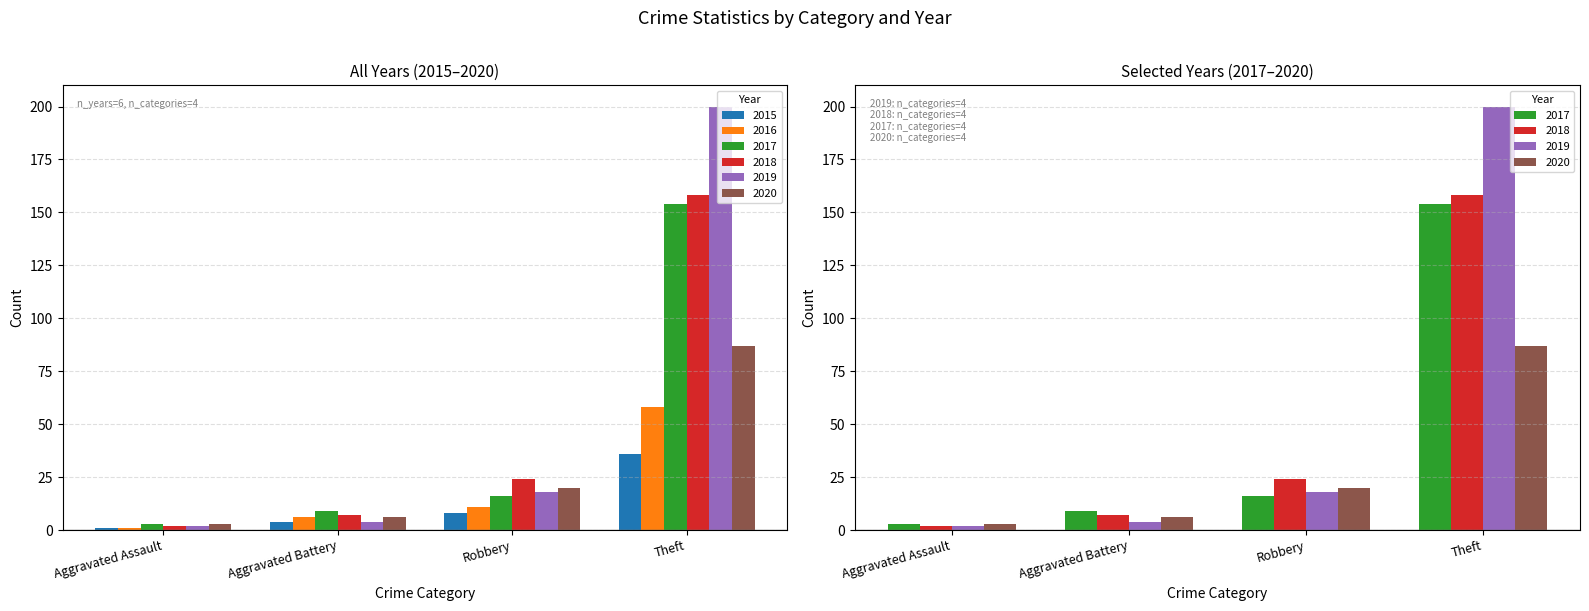

What is the value of the 2017 bar at the 2nd from the left?

9